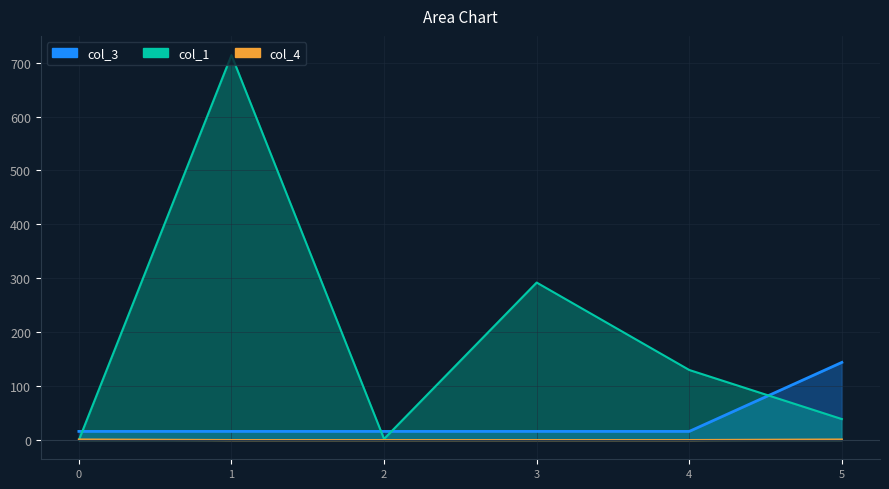

What is the spread (max minus min) of values at 1?

713.9